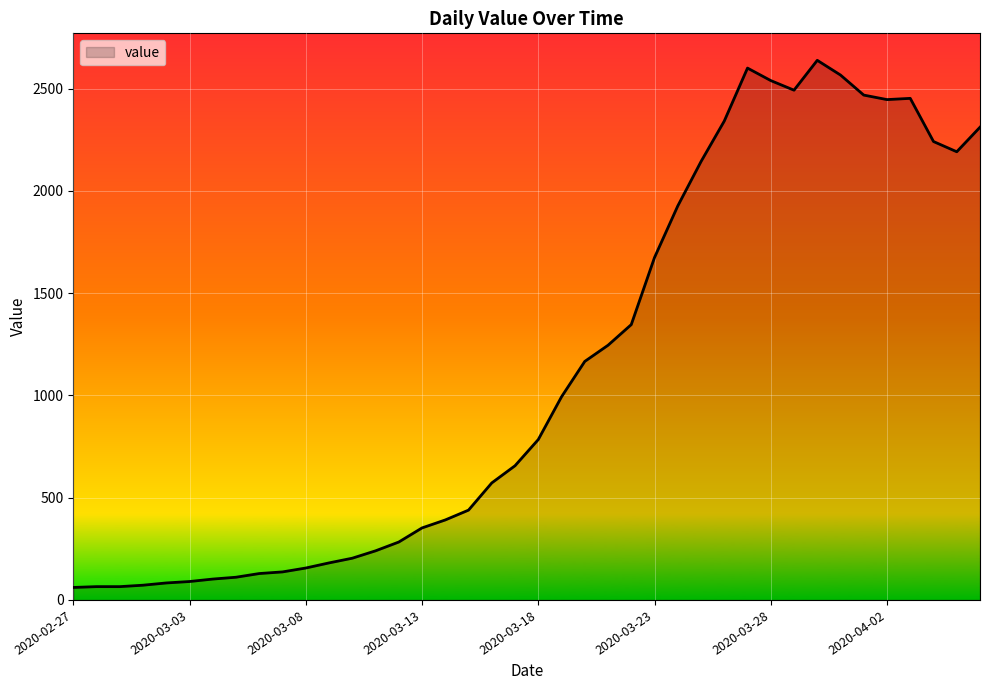

What is the maximum value shown in the chart?

2638